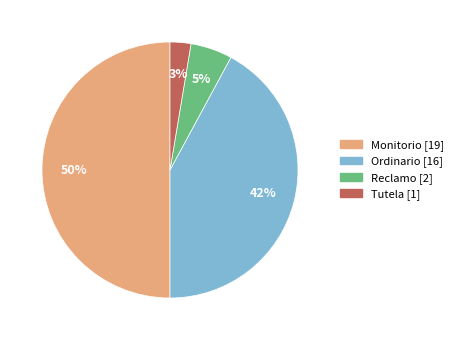

Combined, do Reclamo and Monitorio account for over 50%?

Yes